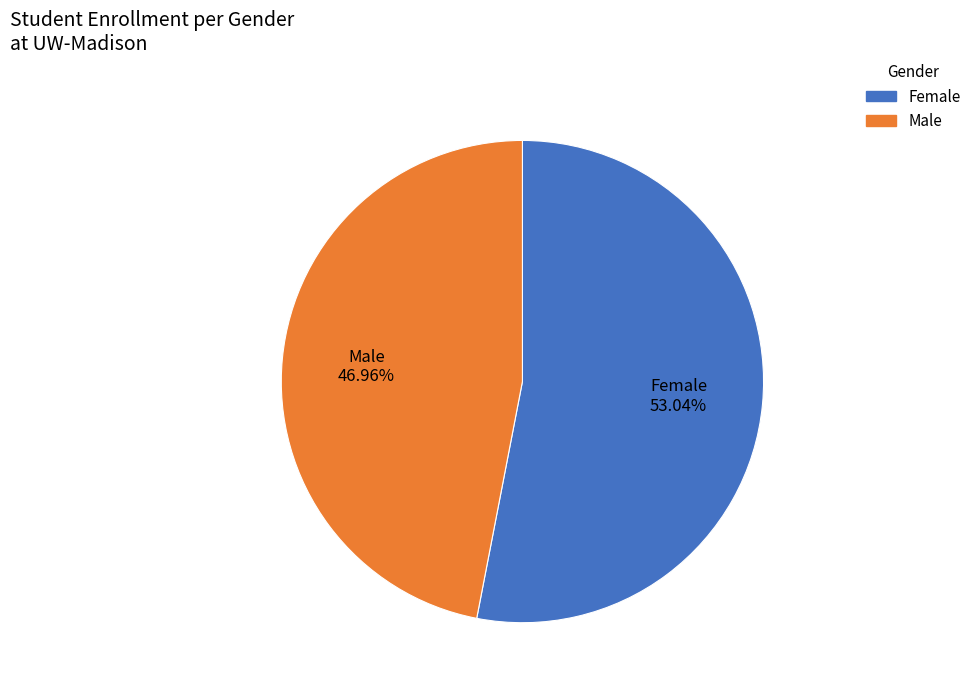

To the nearest percent, what percentage of the pie is Male?

47%